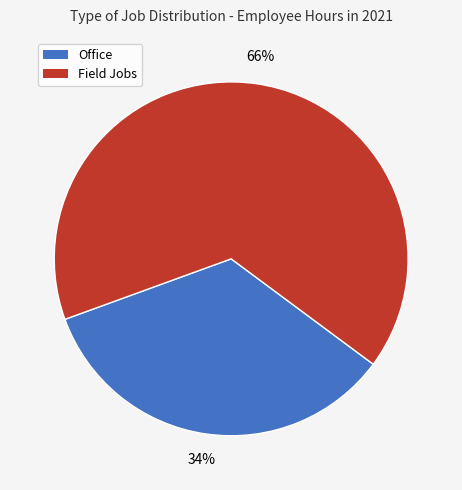

Which slice is the largest?

Field Jobs